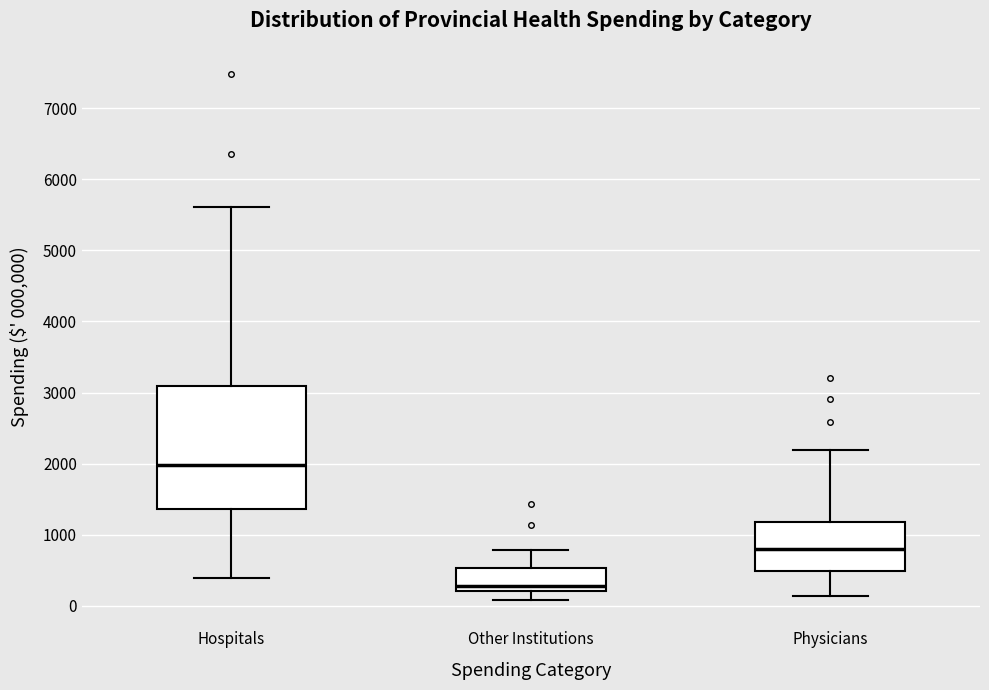

Which box's median line is the highest?

Hospitals